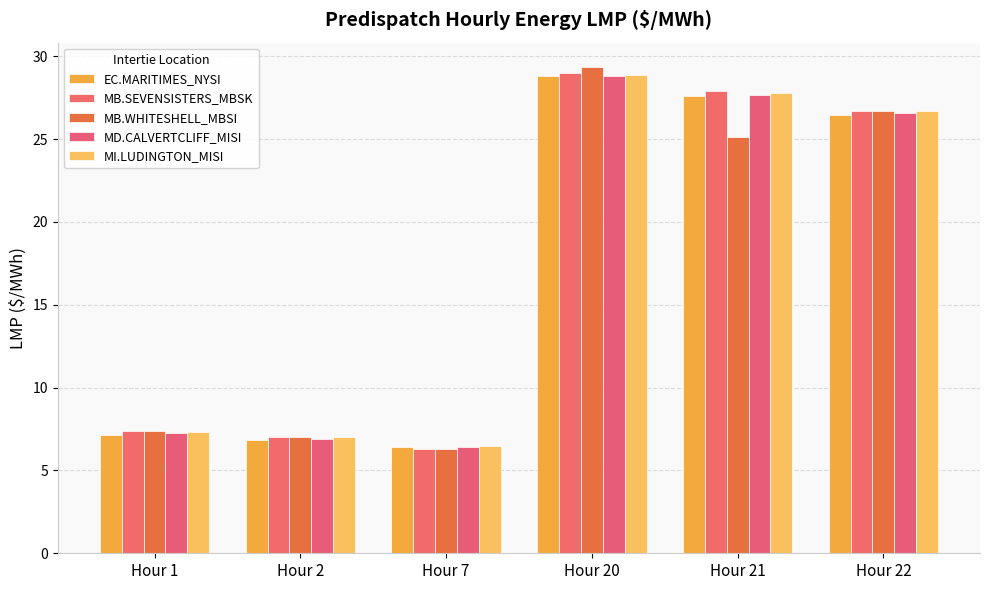

How many values in the MD.CALVERTCLIFF_MISI series are below 26?

3